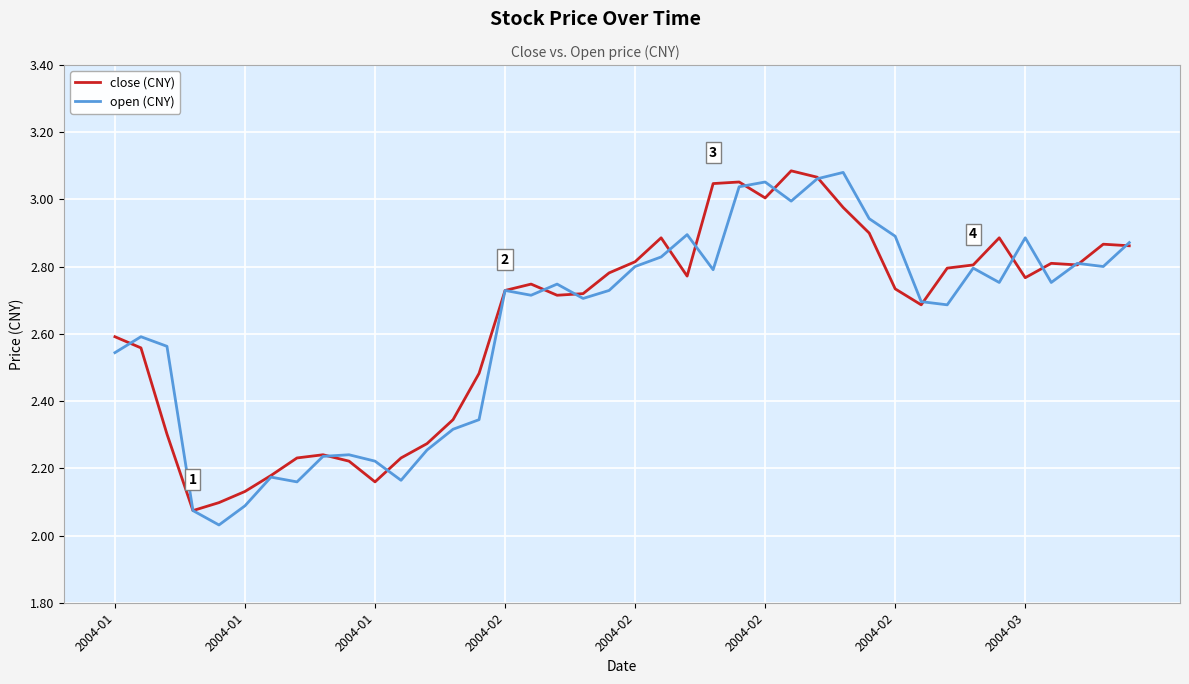

What is the difference between the second highest and minimum values in the open (CNY) series?

1.0